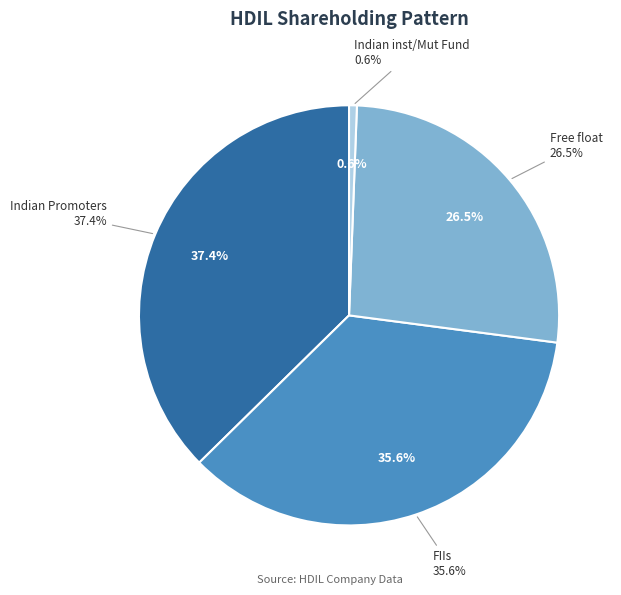

What is the ratio of the value at FIIs to the value at Indian Promoters?

1.0